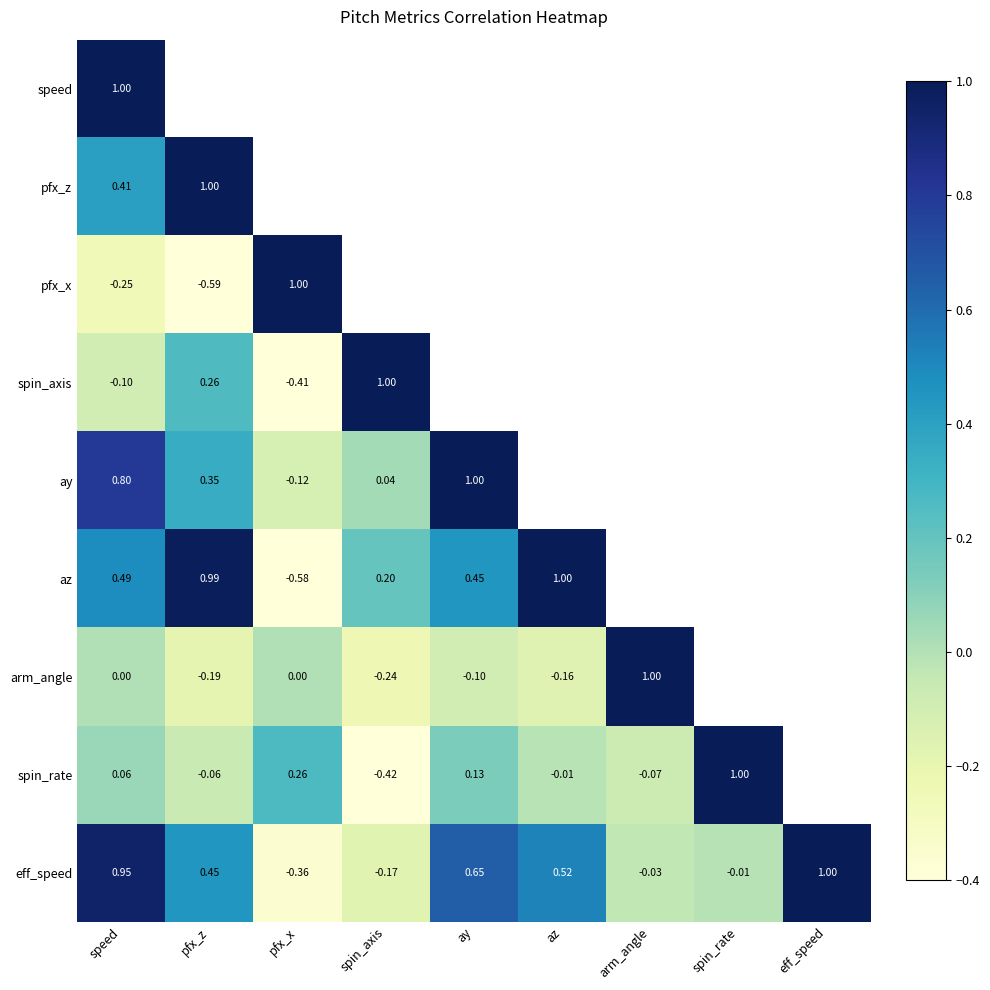

Is the value of arm_angle at arm_angle greater than the value of az at ay?

Yes